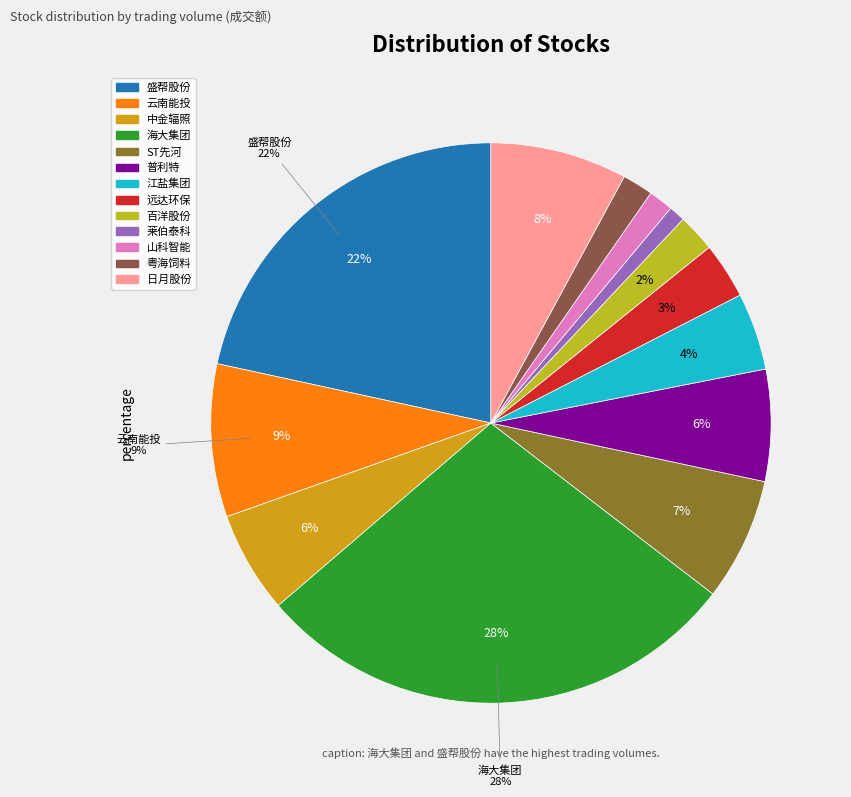

To the nearest percent, what is the average slice percentage?

8%